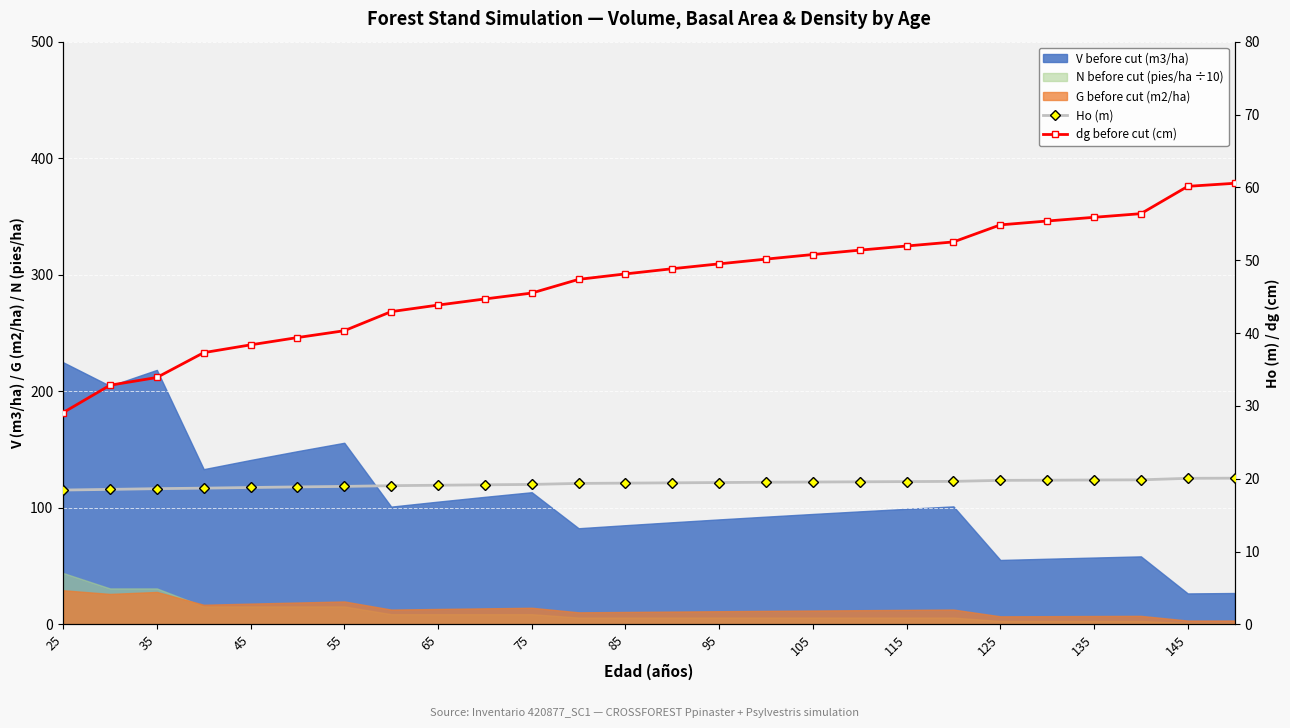

The value of Ho (m) at 13 is 13.5. True or false?

False